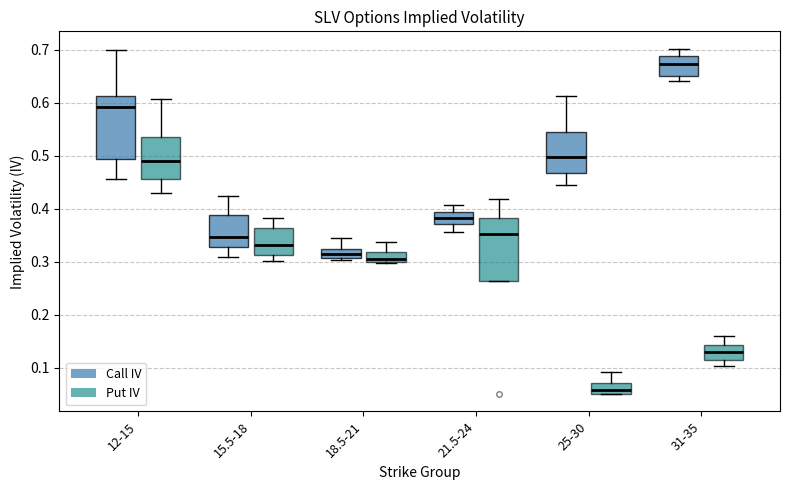

Where is the upper edge of the box for 25-30 (Put IV) on the y-axis? The values are not printed on the chart, so give them approximately, as read against the axis.

0.07